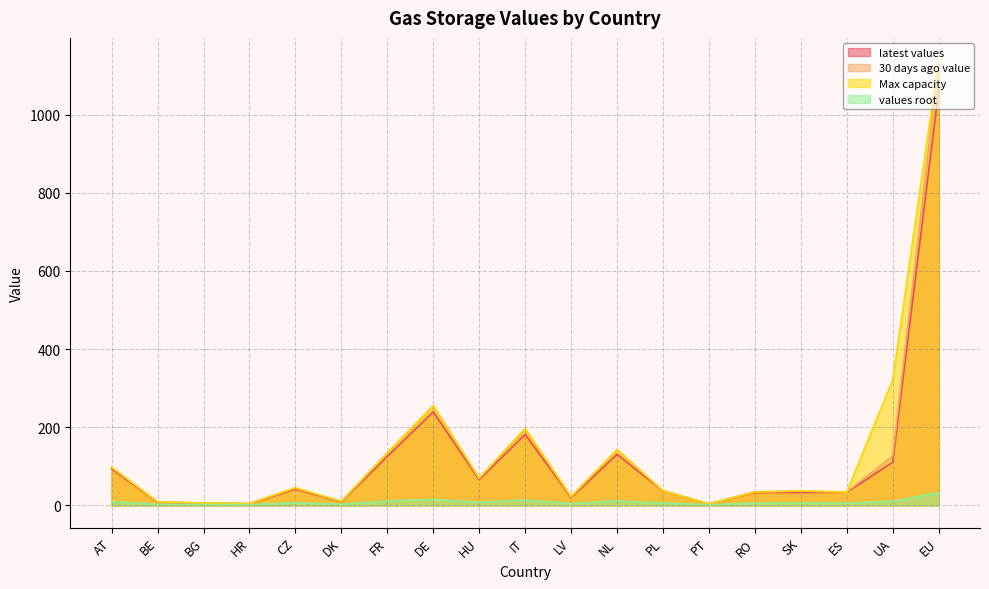

Is the value of latest values at RO greater than the value of values root at HR?

Yes